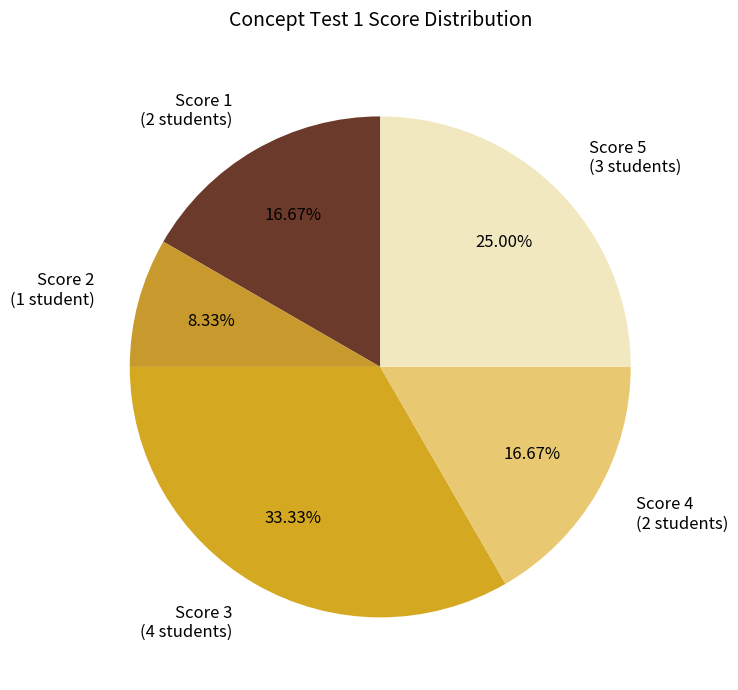

Approximately how many times larger is the value at Score 1 (2 students) compared to Score 3 (4 students)?

0.5